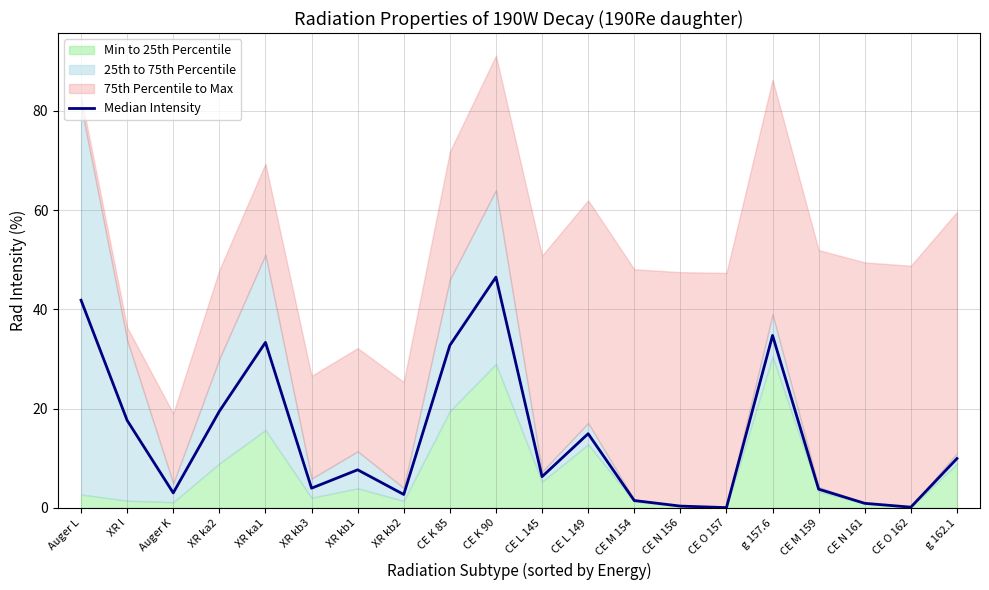

Between CE L 149 and XR kb1, which is larger?

CE L 149